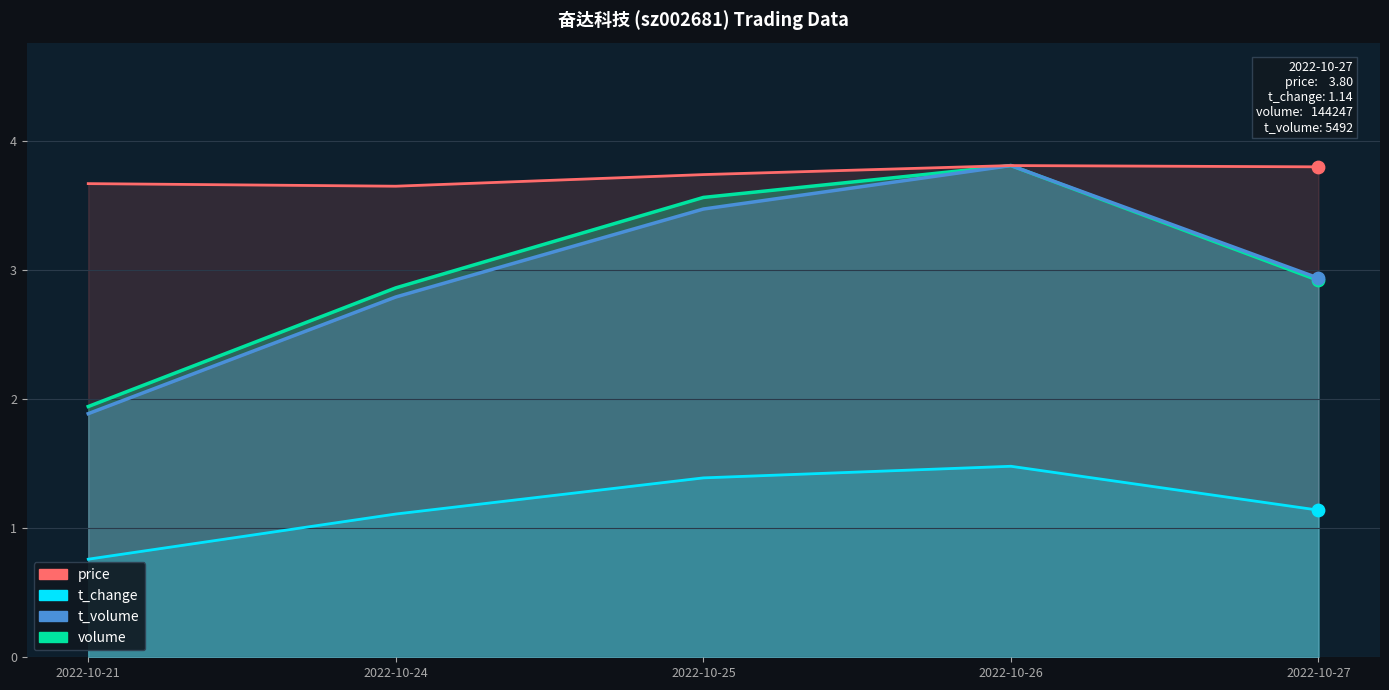

Which series contains the highest Y value?

volume